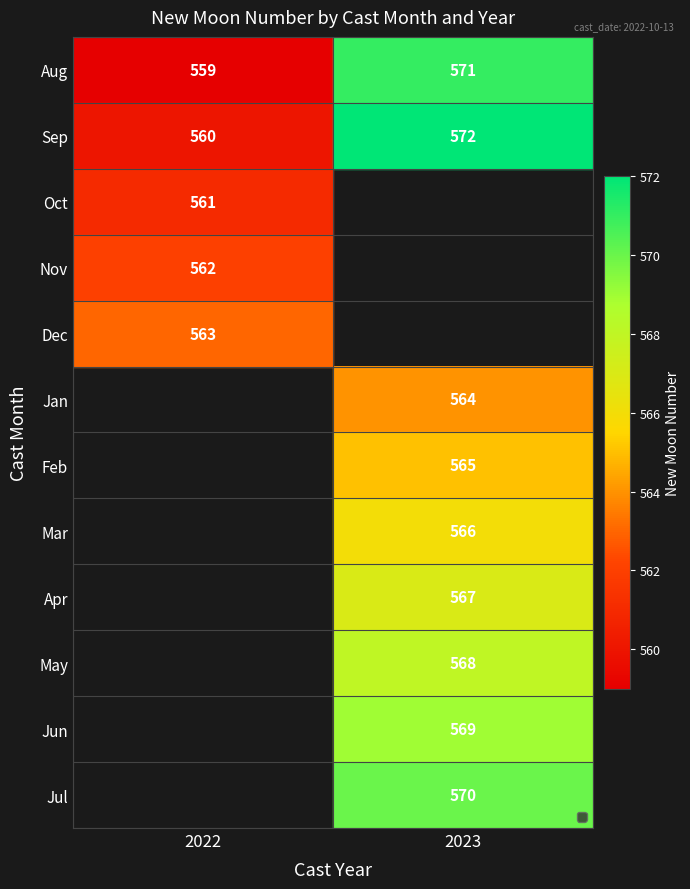

At how many categories does at least one series exceed 570?

1